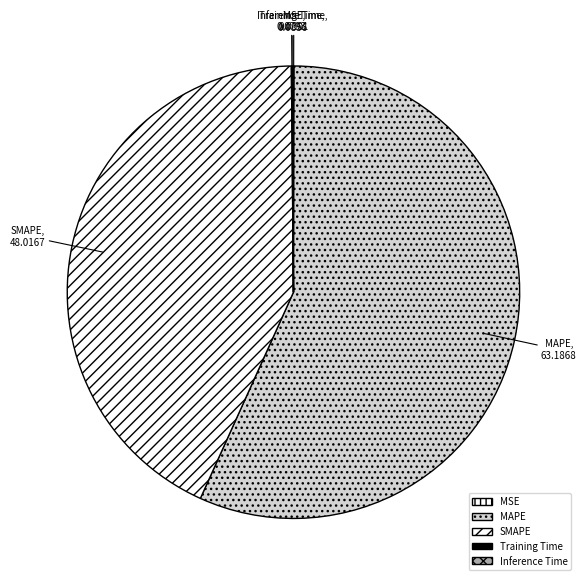

Combined, do MAPE and SMAPE account for over 50%?

Yes